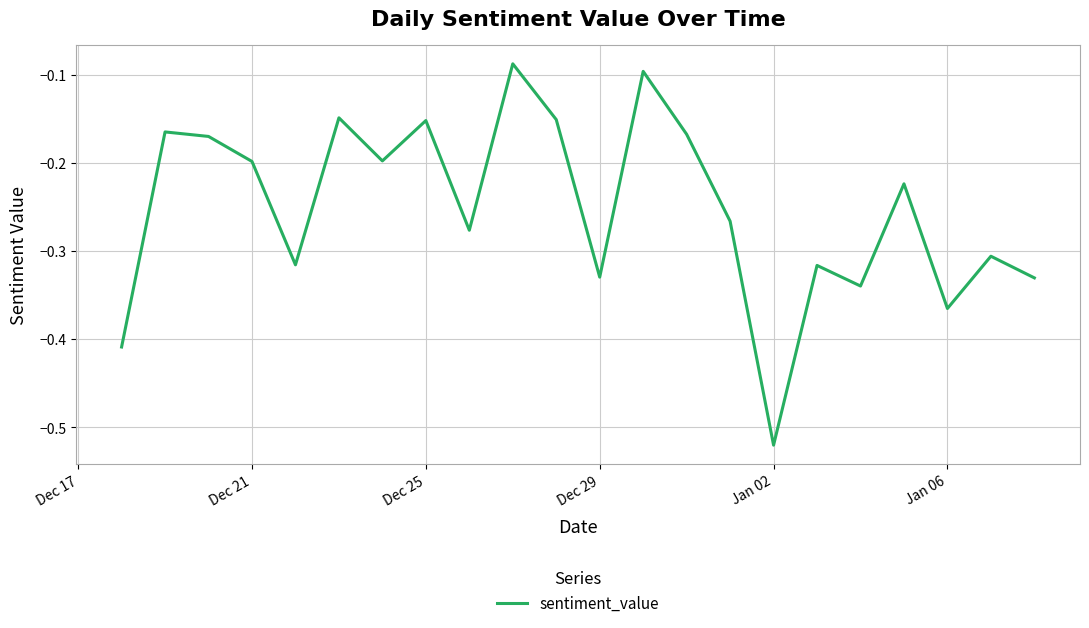

What is the difference between the maximum and minimum values?

0.4